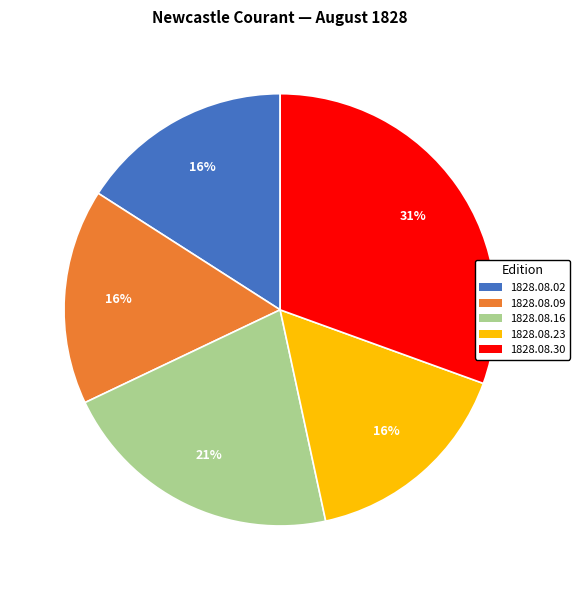

Is it true that 1828.08.16 is 15% of the pie?

False